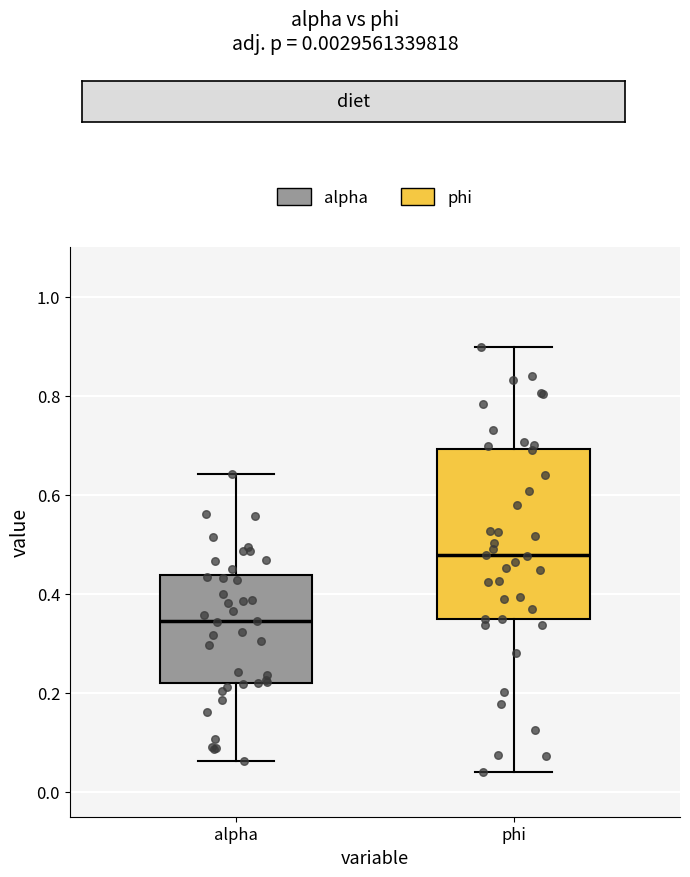

Reading left to right, transcribe this box plot: for each box, give where its median line is, the range the box spans, and where its two whiskers end, as read against the y-axis. The values are not printed on the chart, so give them approximately, as read against the axis.

alpha: median 0.34, box 0.22 to 0.44, whiskers 0.06 to 0.64
phi: median 0.48, box 0.34 to 0.70, whiskers 0.04 to 0.90